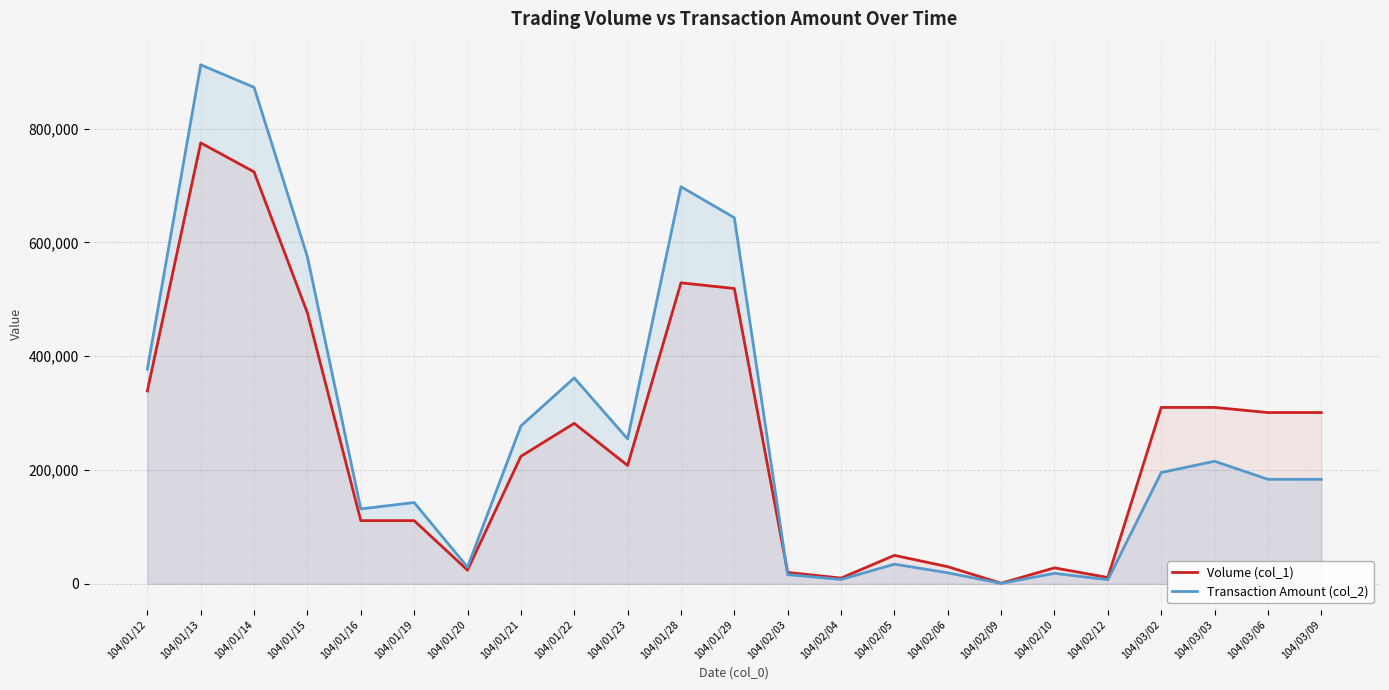

Does the chart have visible grid lines?

Yes